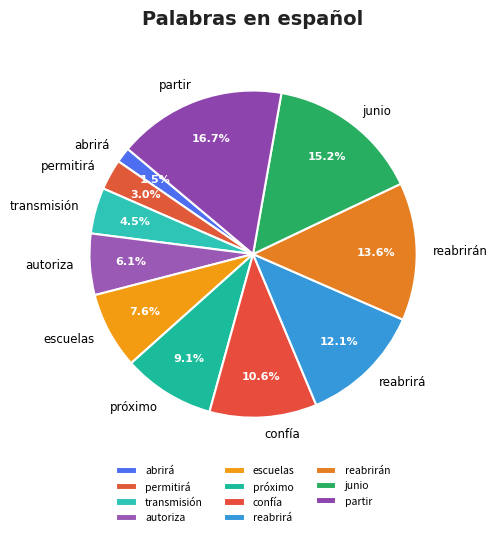

Does any single category account for the majority?

No